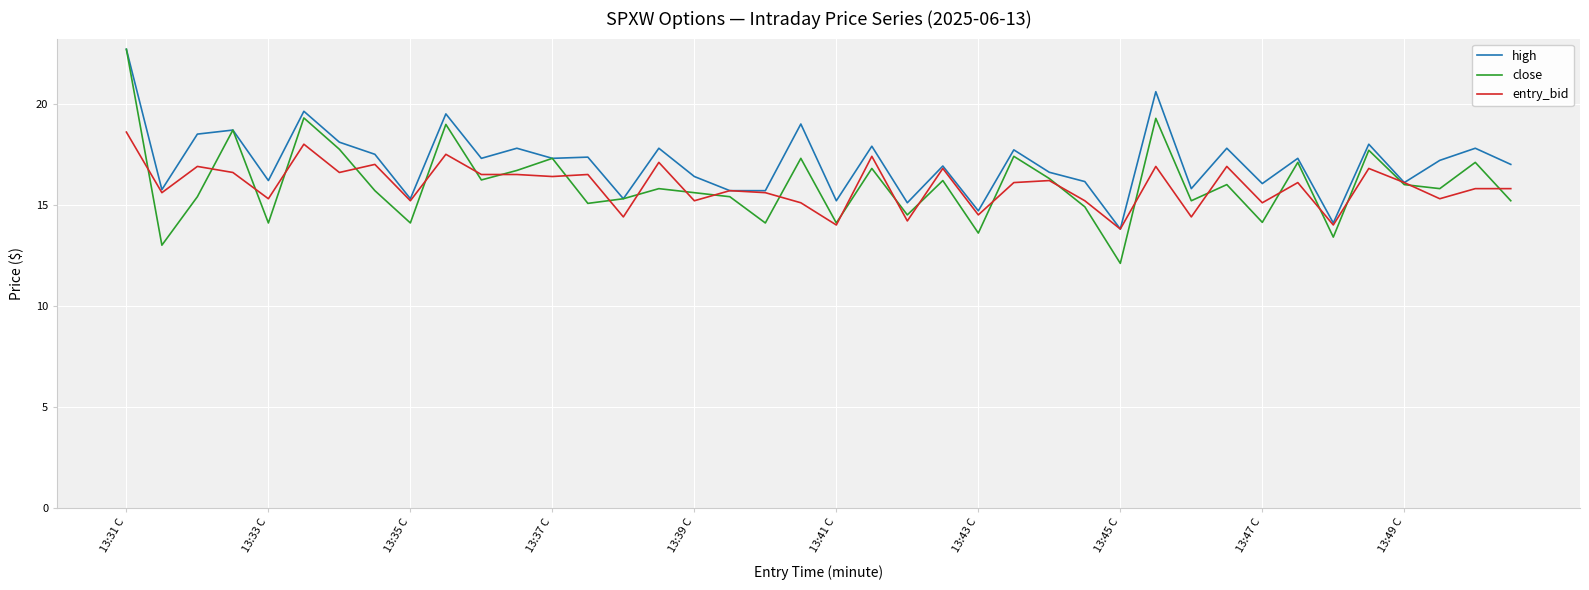

What are all the series names shown in the legend?

high, close, entry_bid